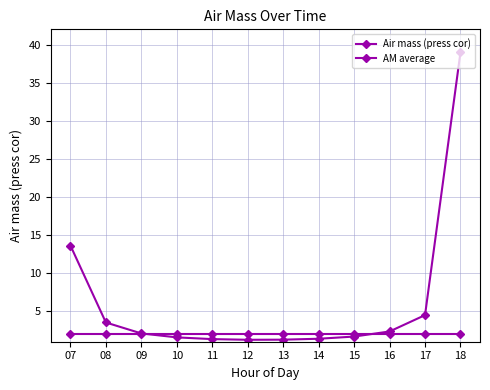

At which category does Air mass (press cor) reach its first local valley?

12